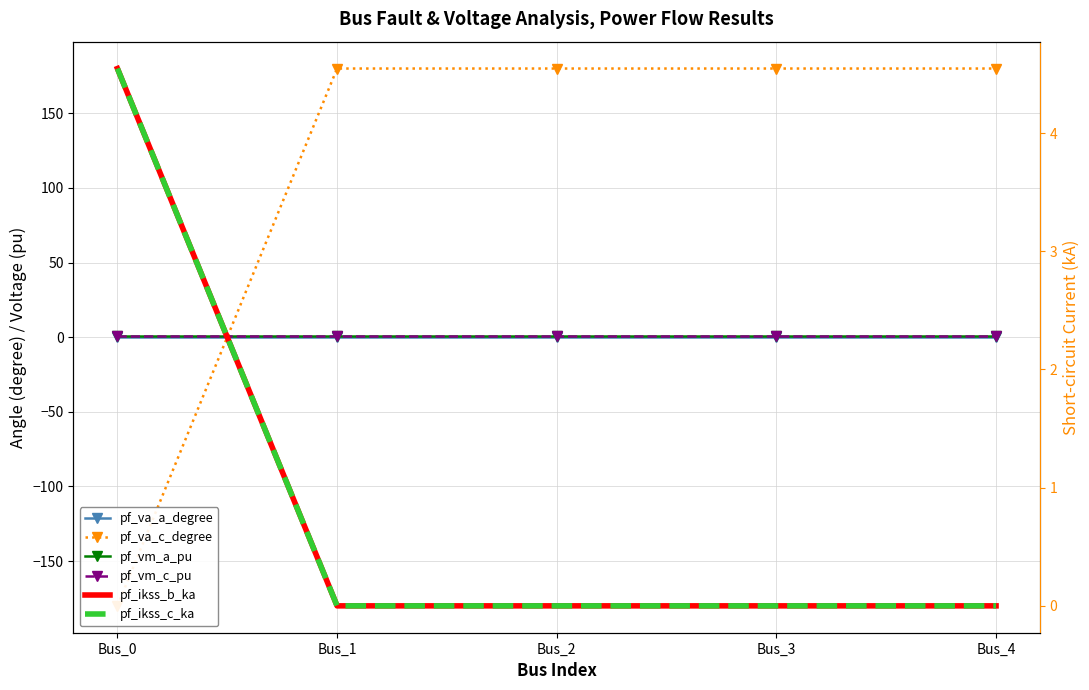

True or false: pf_vm_a_pu and pf_vm_c_pu cross at least once.

False